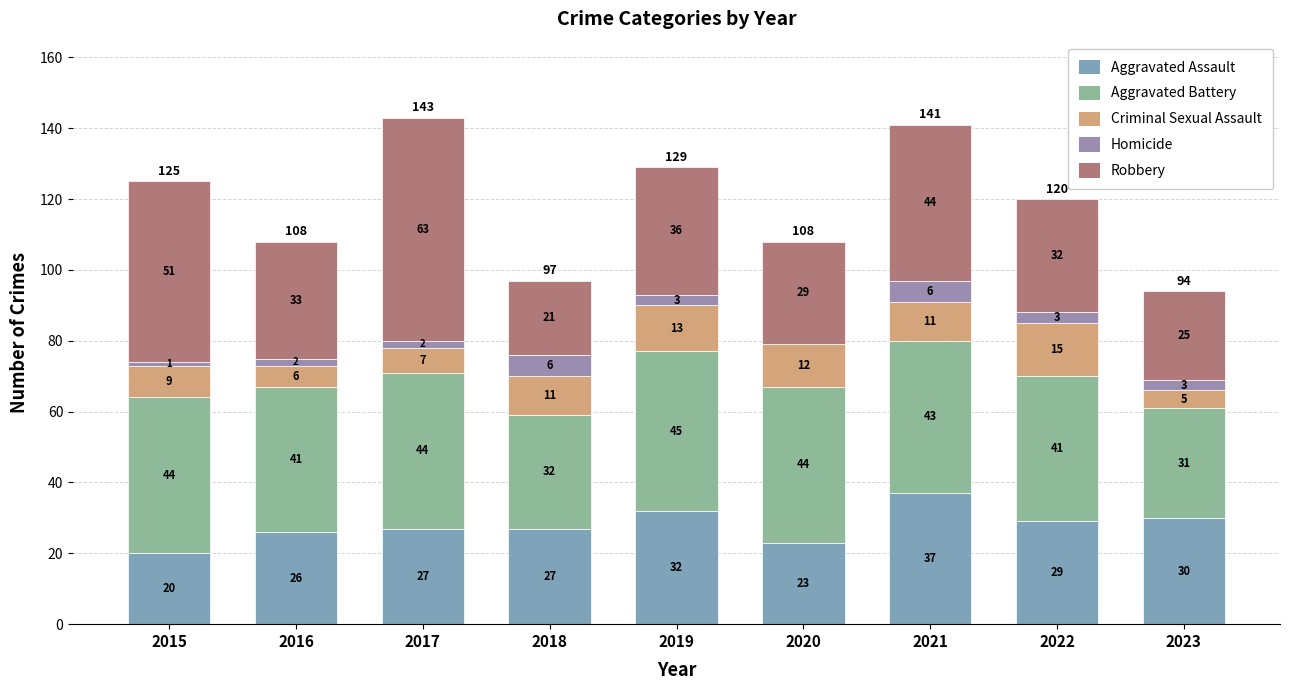

How many categories are shown in the chart?

9